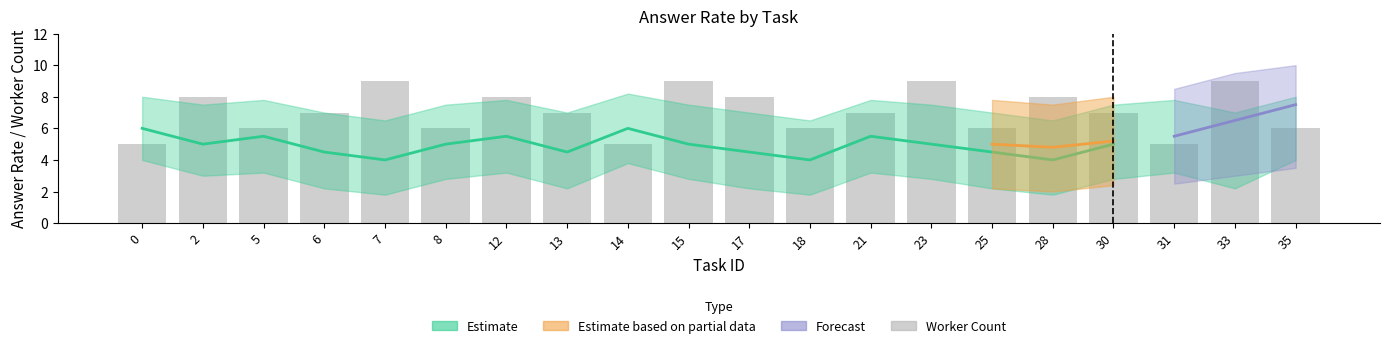

How many data points are less than 7?

8